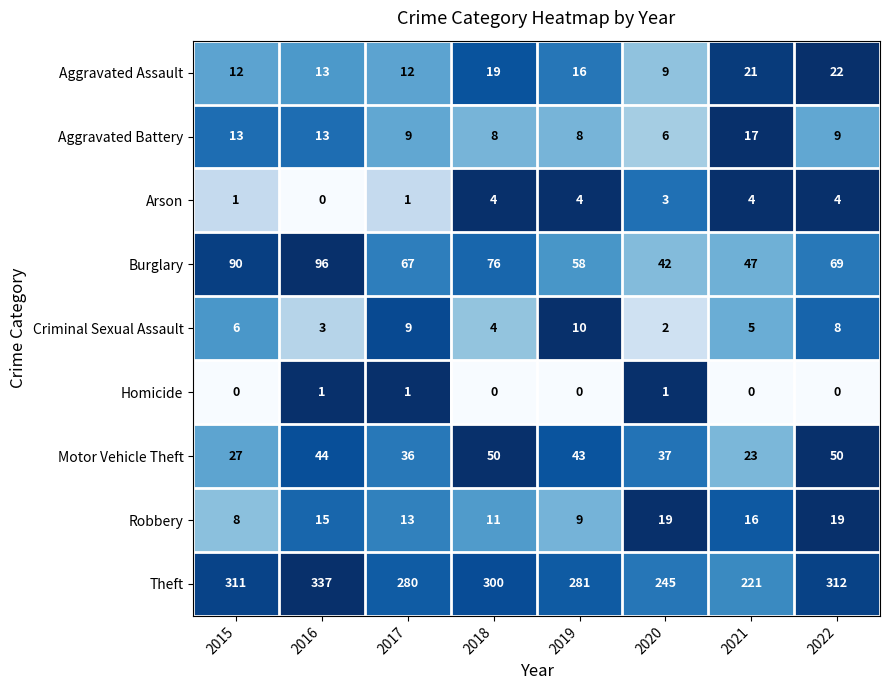

At 2019, list the series in order from smallest to largest.

Homicide, Arson, Aggravated Battery, Robbery, Criminal Sexual Assault, Aggravated Assault, Motor Vehicle Theft, Burglary, Theft